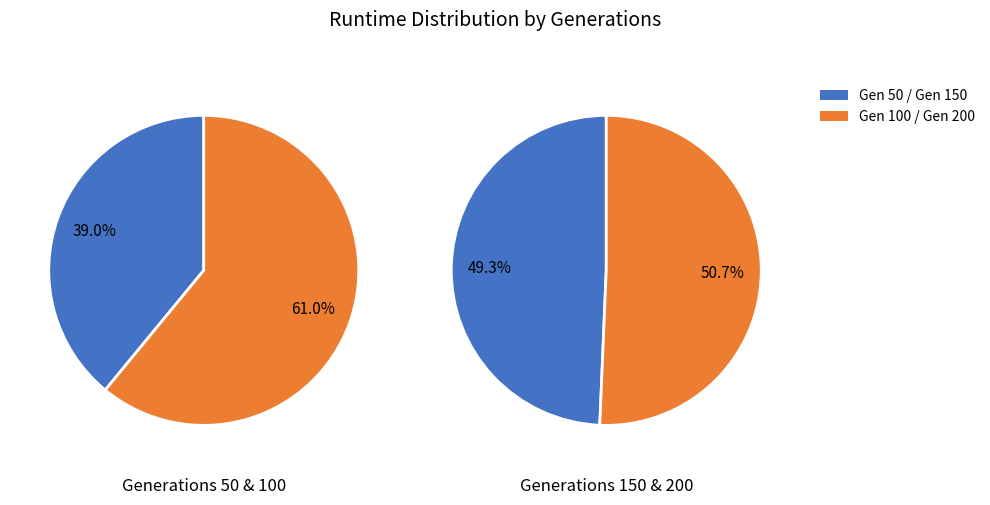

Count the number of slices in the pie.

4